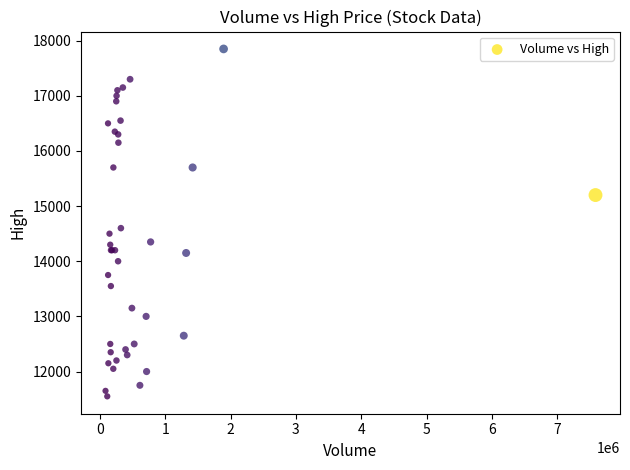

What Y value in the scatter plot is closest to 14700?

14600